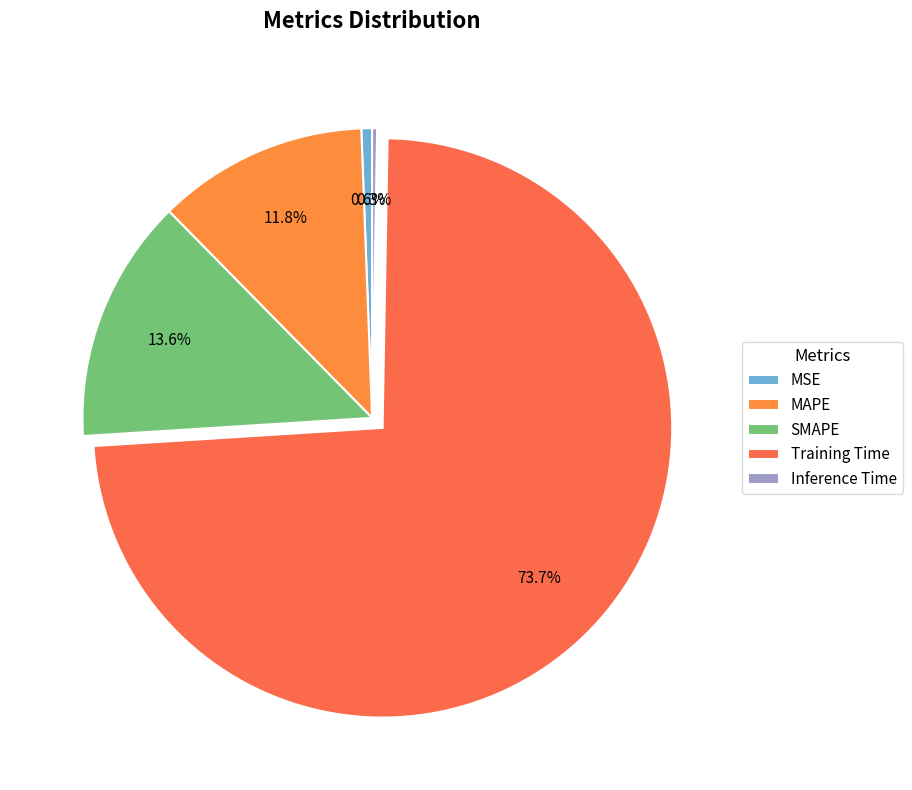

To the nearest percent, what is the average slice percentage?

20%